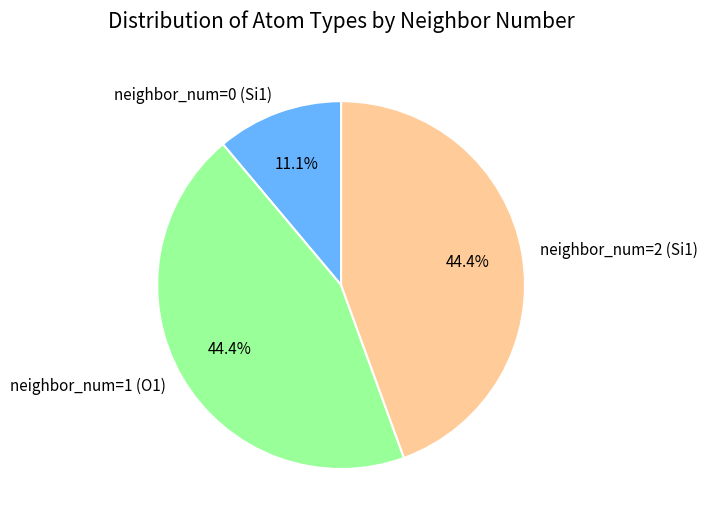

True or false: neighbor_num=2 (Si1) accounts for 44% of the total.

True